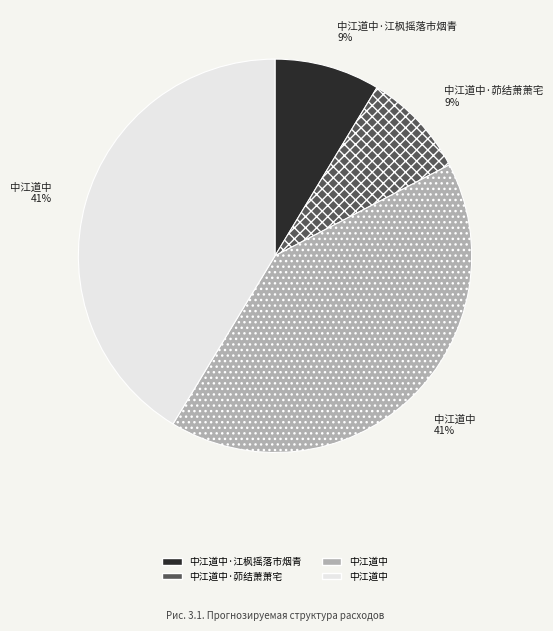

How many slices are in this pie chart?

4